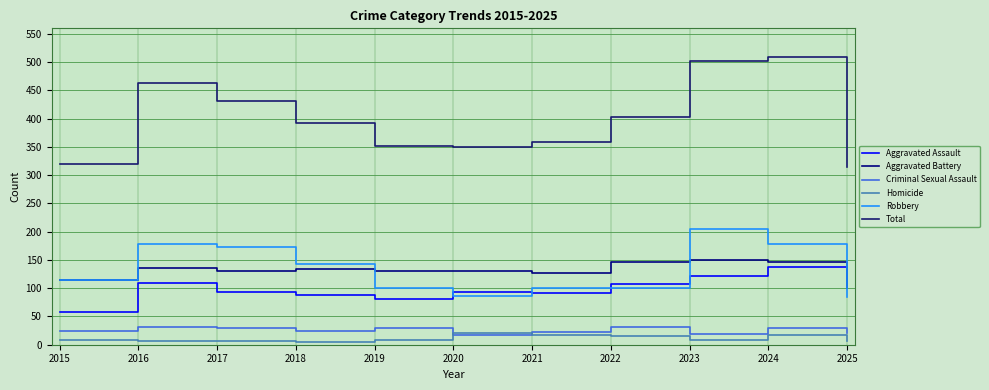

What is the difference between the highest and lowest values at 2017?

425